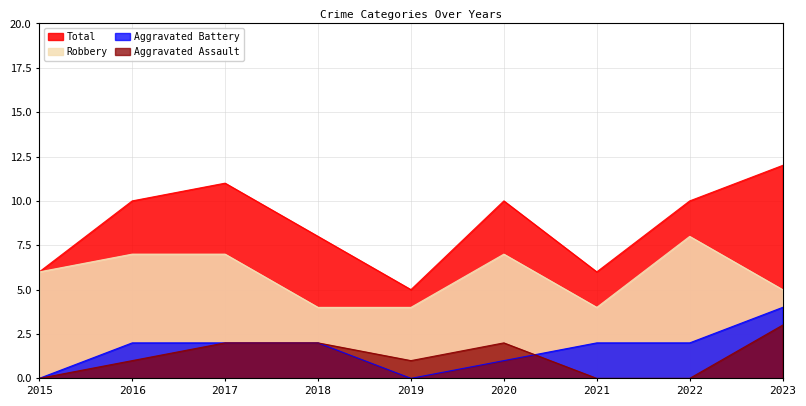

What is the sum of all Aggravated Battery values?

15